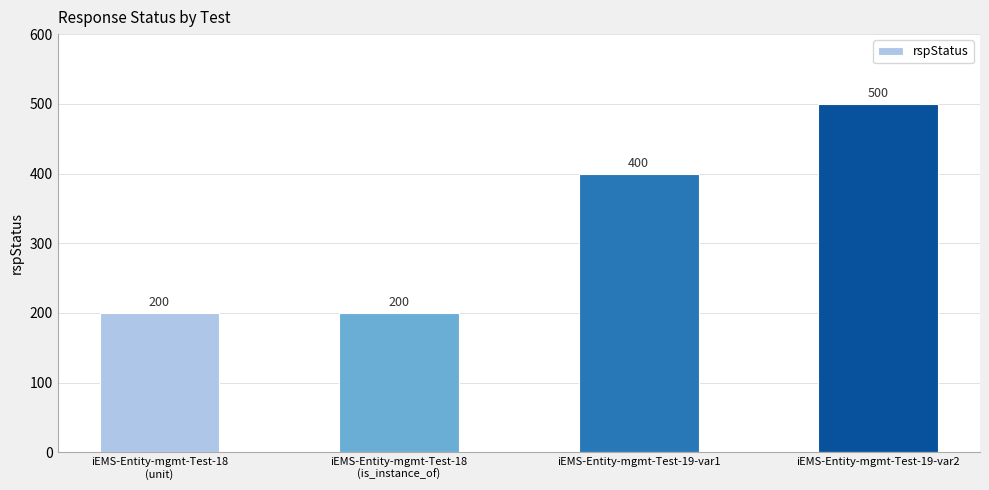

What is the minimum value shown in the chart?

200